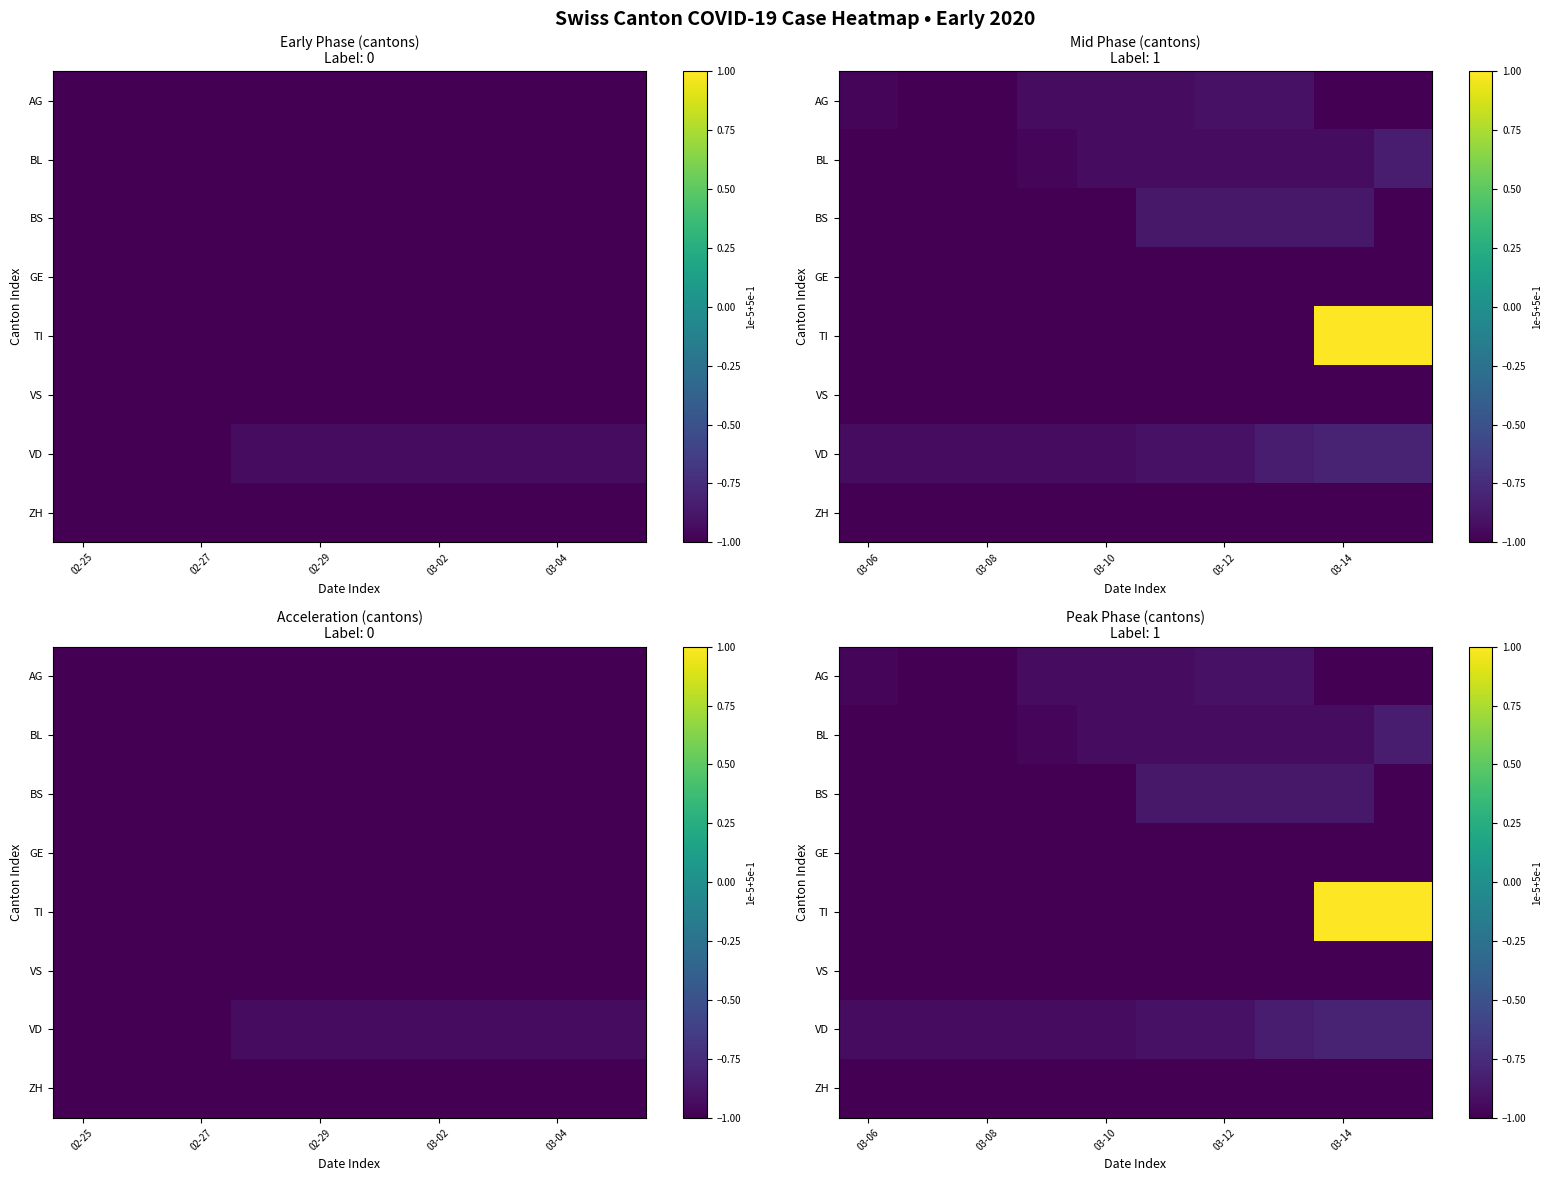

What is the sum of all VD values?

-8.9